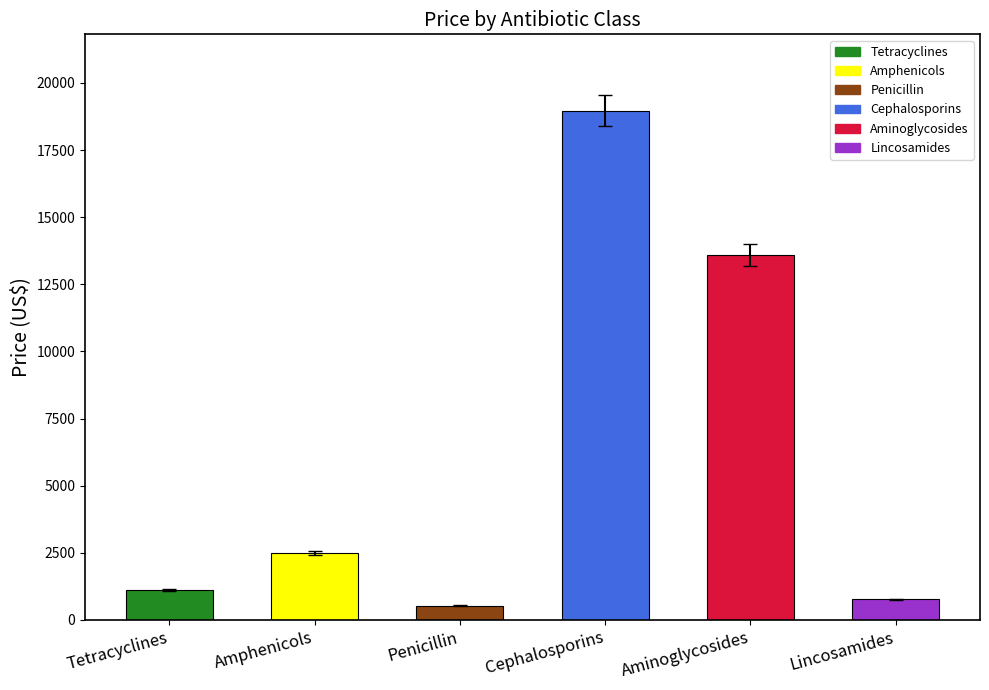

The value at Cephalosporins is 26893.1. True or false?

False